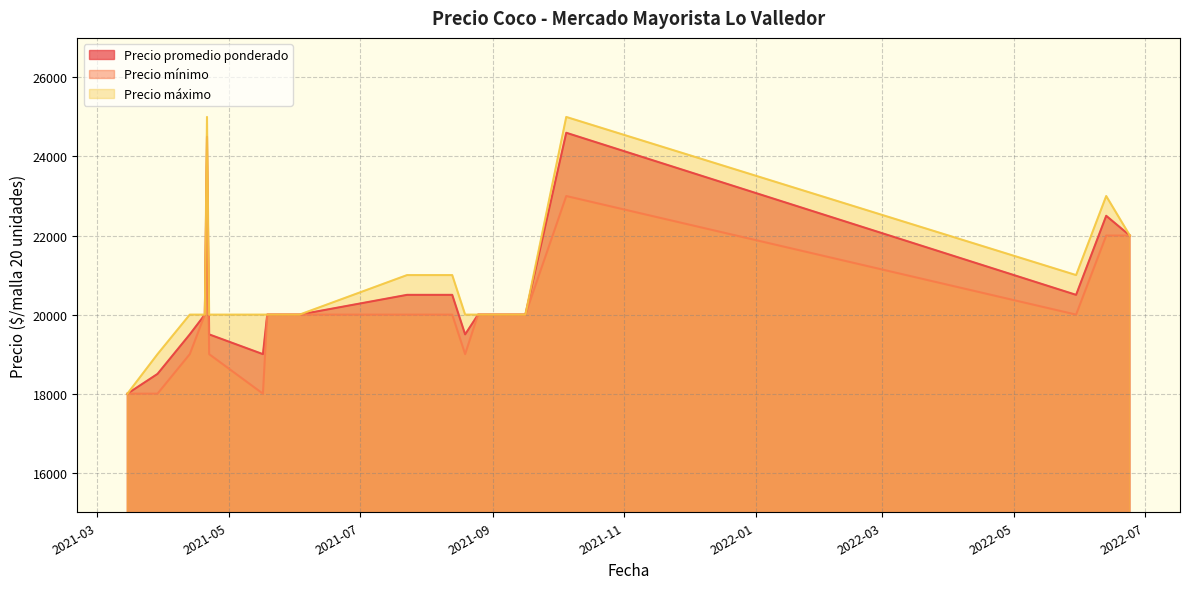

What is the maximum value for Precio mínimo?

24000